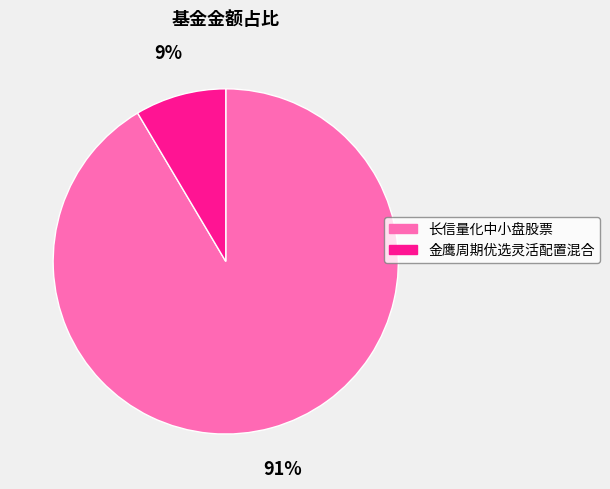

The 金鹰周期优选灵活配置混合 slice represents 1% of the pie. True or false?

False